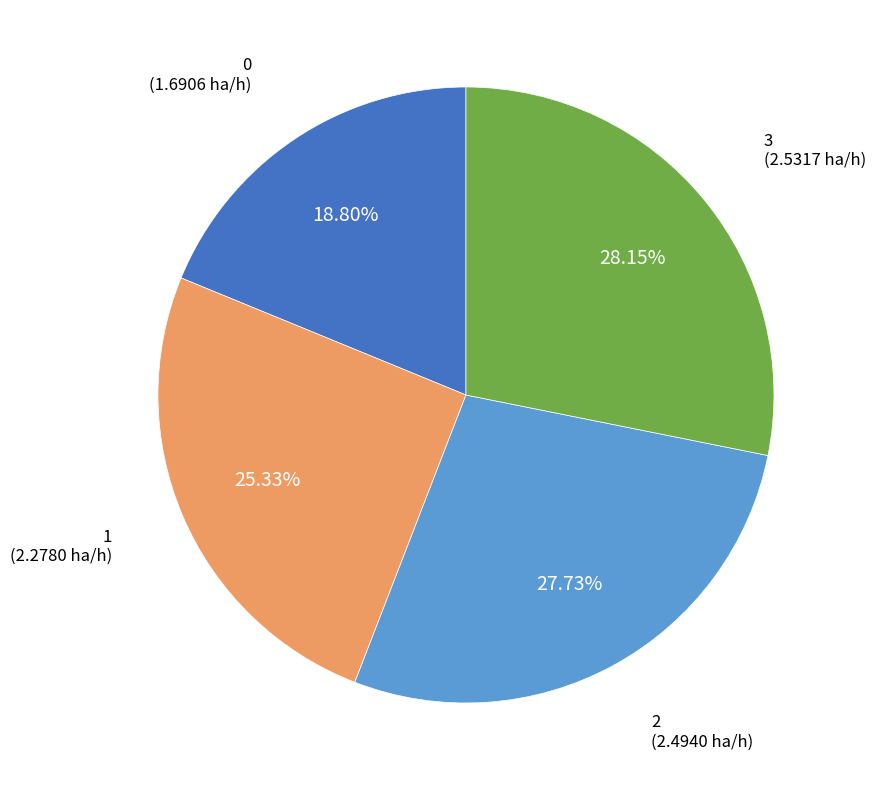

Is there a majority slice in this chart?

No